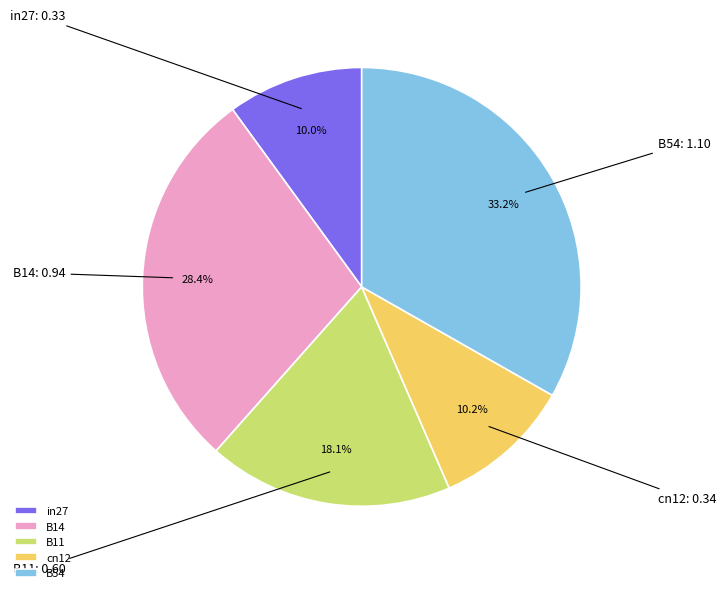

Which category has the biggest portion of the pie?

B54